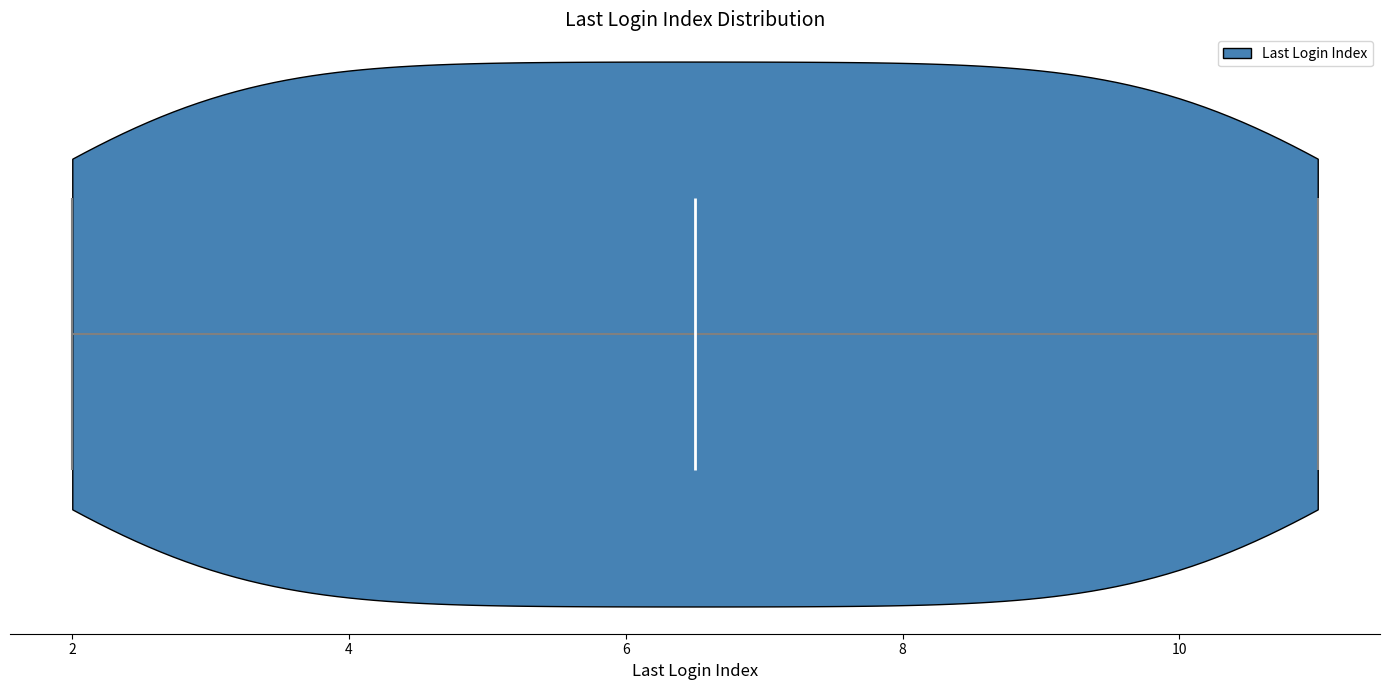

Read this violin plot against the x-axis: where its median line is, and the lowest and highest points the violin reaches. The values are not printed on the chart, so give them approximately, as read against the axis.

median line 6.6, lowest point 2.0, highest point 11.0